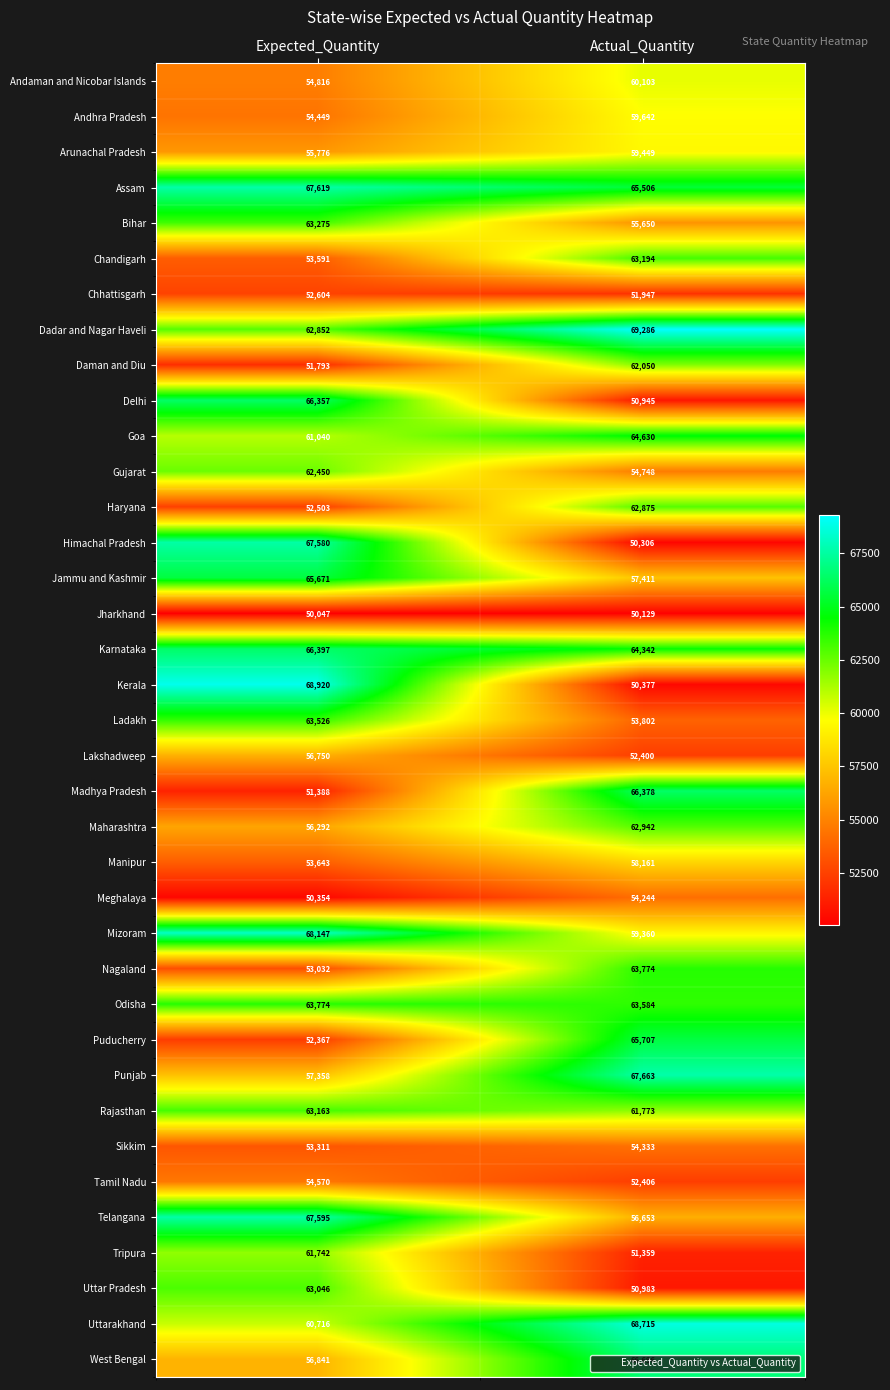

Which series has the largest range (max minus min)?

Kerala